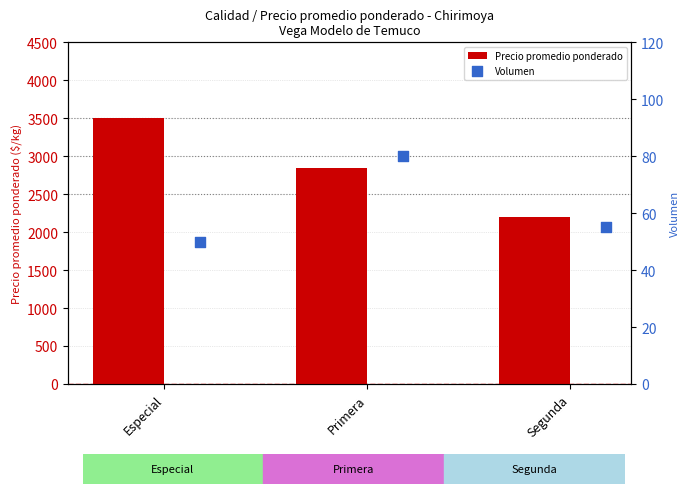

Read the Precio promedio ponderado value at Segunda.

2200